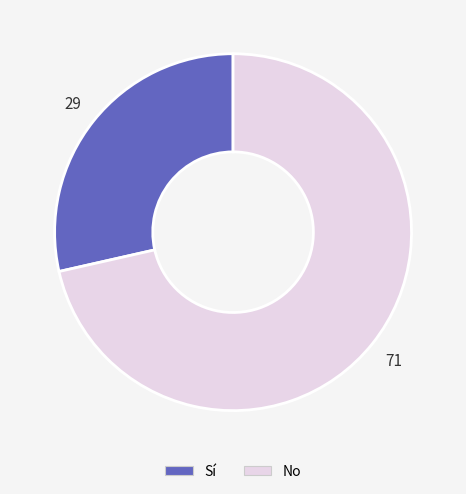

What is the smallest slice in the pie chart?

Sí